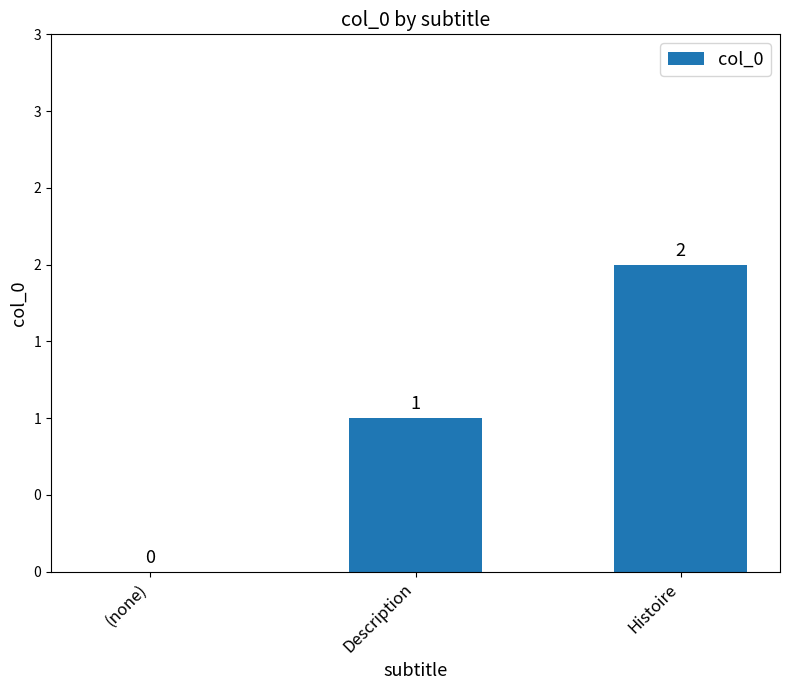

Count the number of data series in this chart.

1